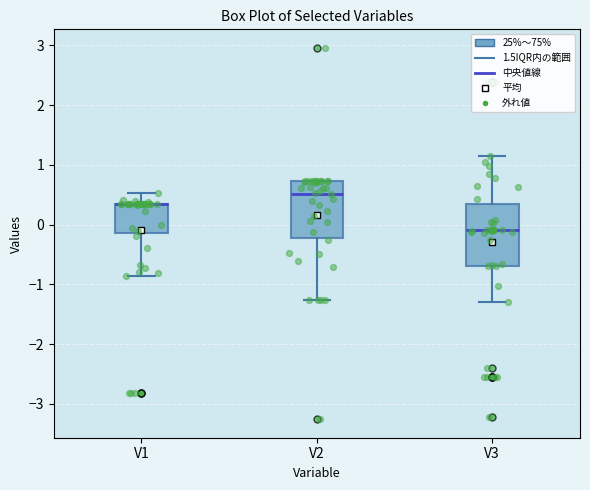

Reading left to right, transcribe this box plot: for each box, give where its median line is, the range the box spans, and where its two whiskers end, as read against the y-axis. The values are not printed on the chart, so give them approximately, as read against the axis.

V1: median 0.4 (drawn on the box's upper edge), box -0.1 to 0.4, whiskers -0.9 to 0.5
V2: median 0.5, box -0.2 to 0.7, whiskers -1.3 to 0.7
V3: median -0.1, box -0.7 to 0.3, whiskers -1.3 to 1.2